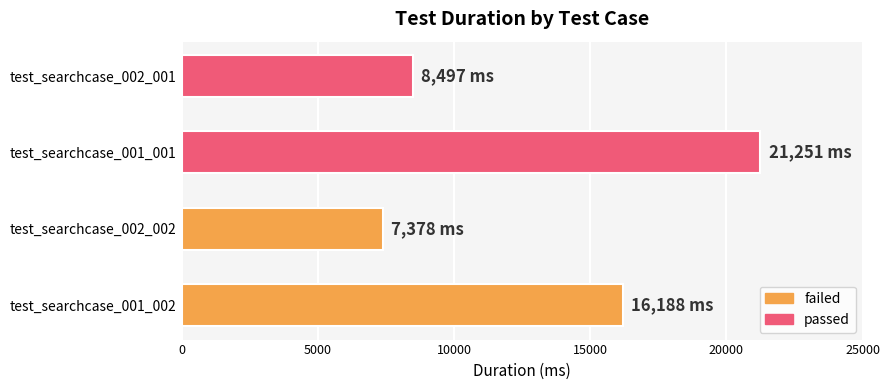

What is the sum of all values?

53314